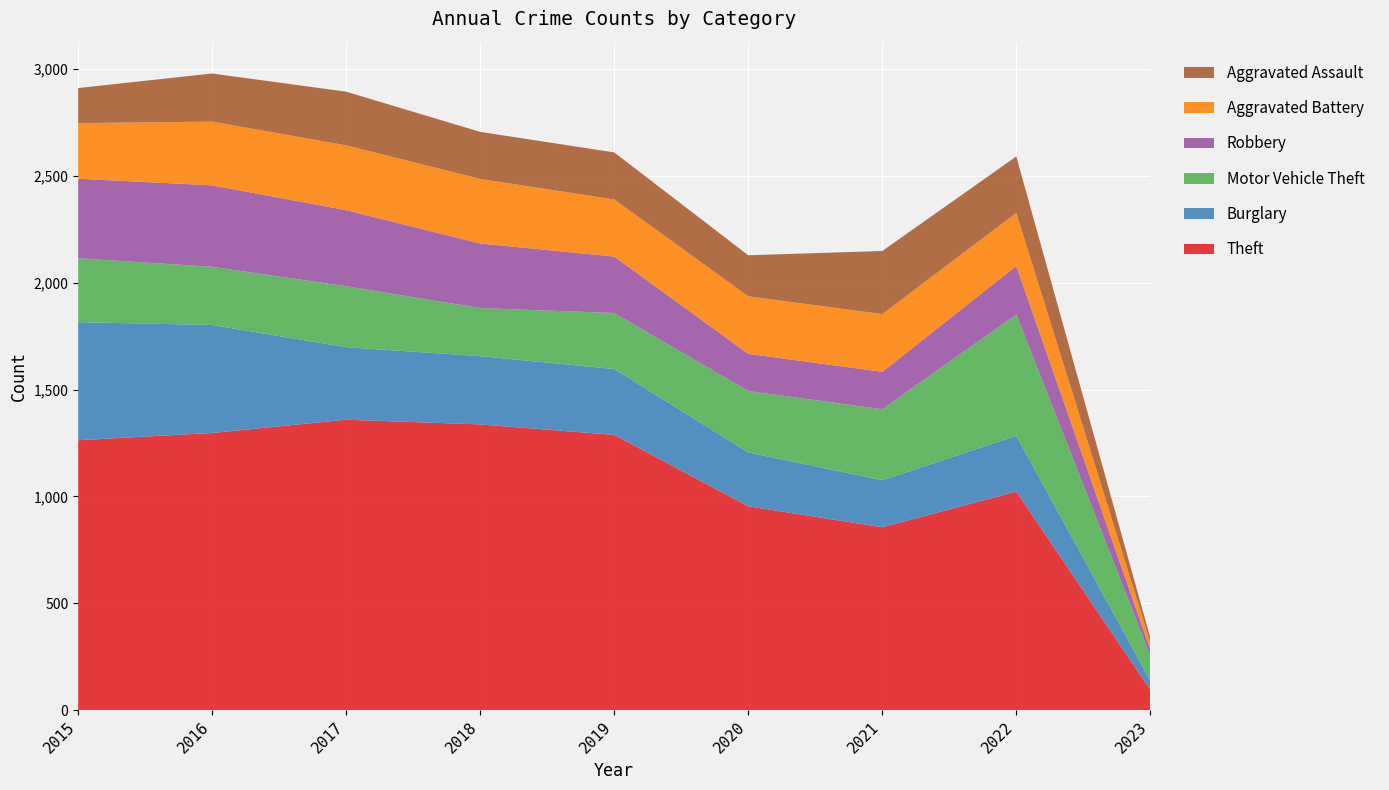

Reading right to left, list all the values displayed in this chart.

Theft: 2023=96	2022=1023	2021=856	2020=954	2019=1288	2018=1337	2017=1359	2016=1297	2015=1263
Burglary: 2023=43	2022=261	2021=220	2020=252	2019=308	2018=319	2017=339	2016=505	2015=552
Motor Vehicle Theft: 2023=117	2022=567	2021=332	2020=287	2019=262	2018=225	2017=285	2016=272	2015=299
Robbery: 2023=28	2022=227	2021=175	2020=174	2019=264	2018=302	2017=356	2016=381	2015=372
Aggravated Battery: 2023=34	2022=248	2021=270	2020=269	2019=267	2018=302	2017=303	2016=298	2015=260
Aggravated Assault: 2023=21	2022=264	2021=295	2020=192	2019=220	2018=220	2017=251	2016=225	2015=164